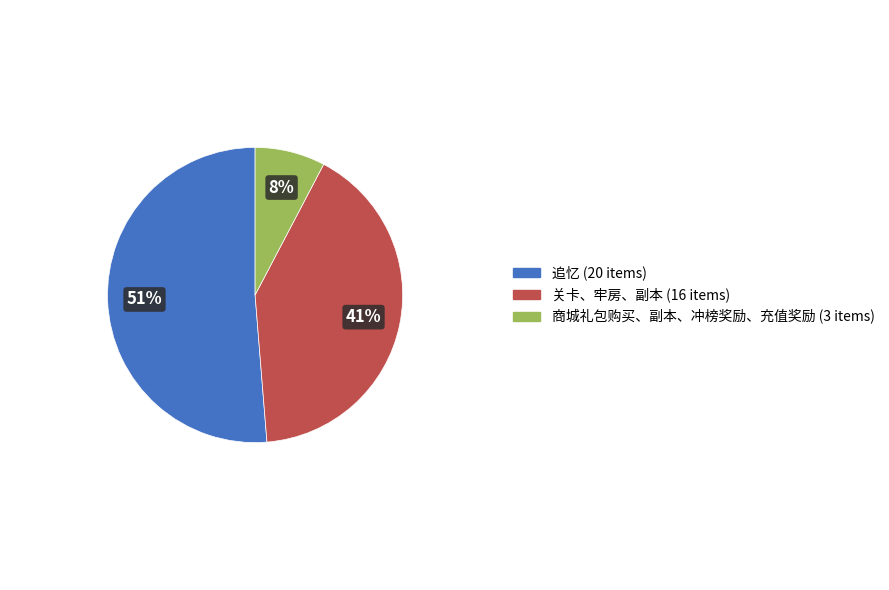

Is there a majority slice in this chart?

Yes